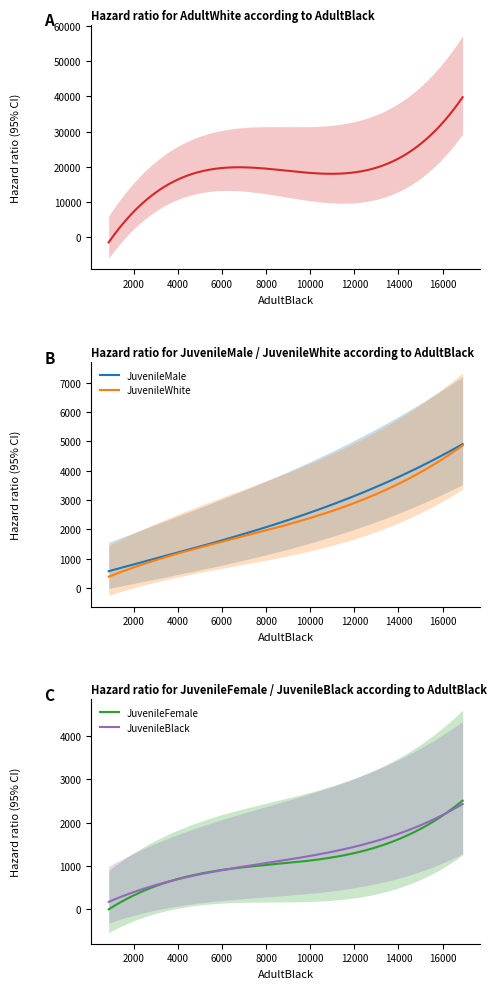

What is the highest value of the JuvenileWhite series?

4855.5